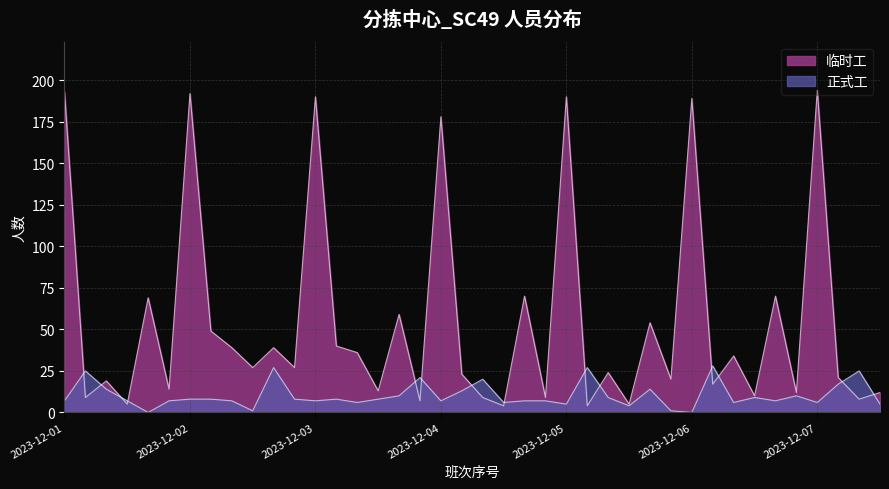

What is the difference between the maximum and minimum values in the 正式工 series?

28